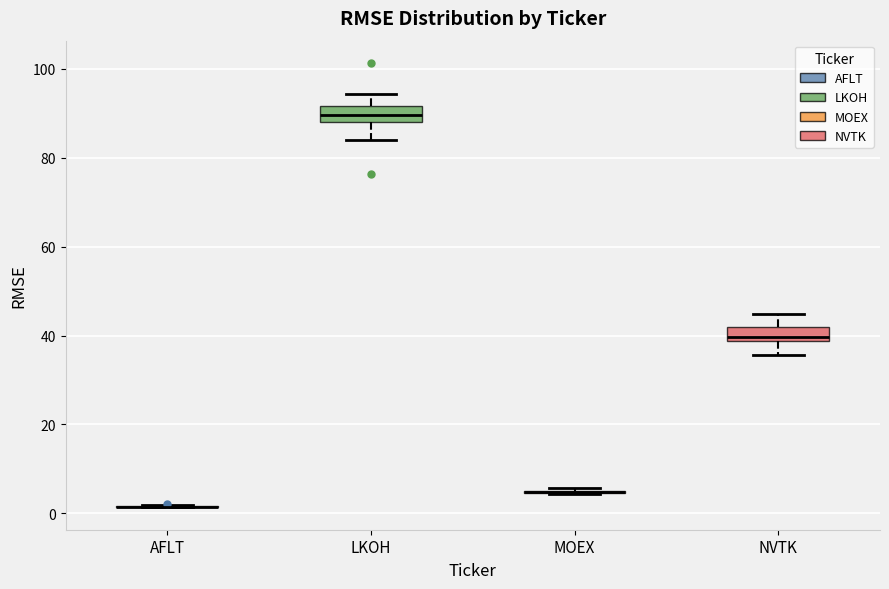

Reading left to right, read every box against the y-axis: the position of its median line, the range the box covers, and the ends of its whiskers. The values are not printed on the chart, so give them approximately, as read against the axis.

AFLT: box collapsed to a line at 2, whiskers 2 to 2
LKOH: median 90, box 88 to 92, whiskers 84 to 94
MOEX: box collapsed to a line at 4, whiskers 4 to 6
NVTK: median 40, box 38 to 42, whiskers 36 to 44